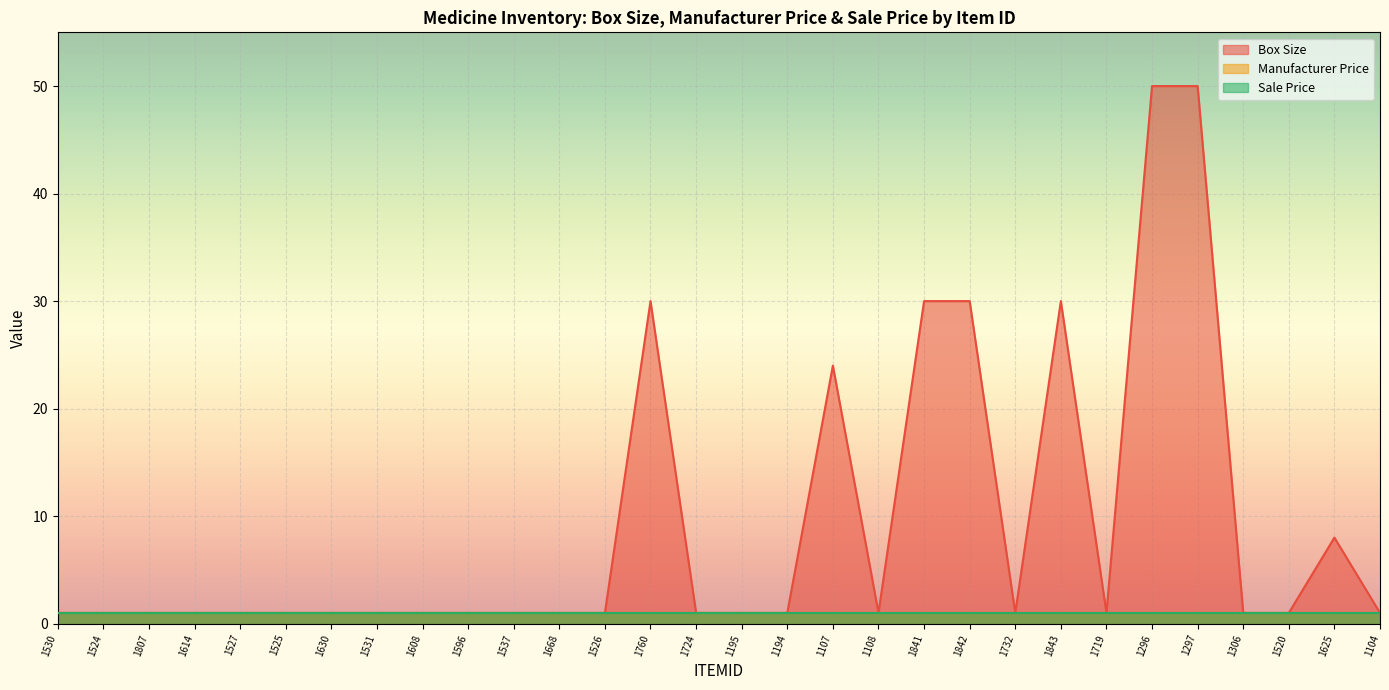

At how many categories does at least one series exceed 7?

8